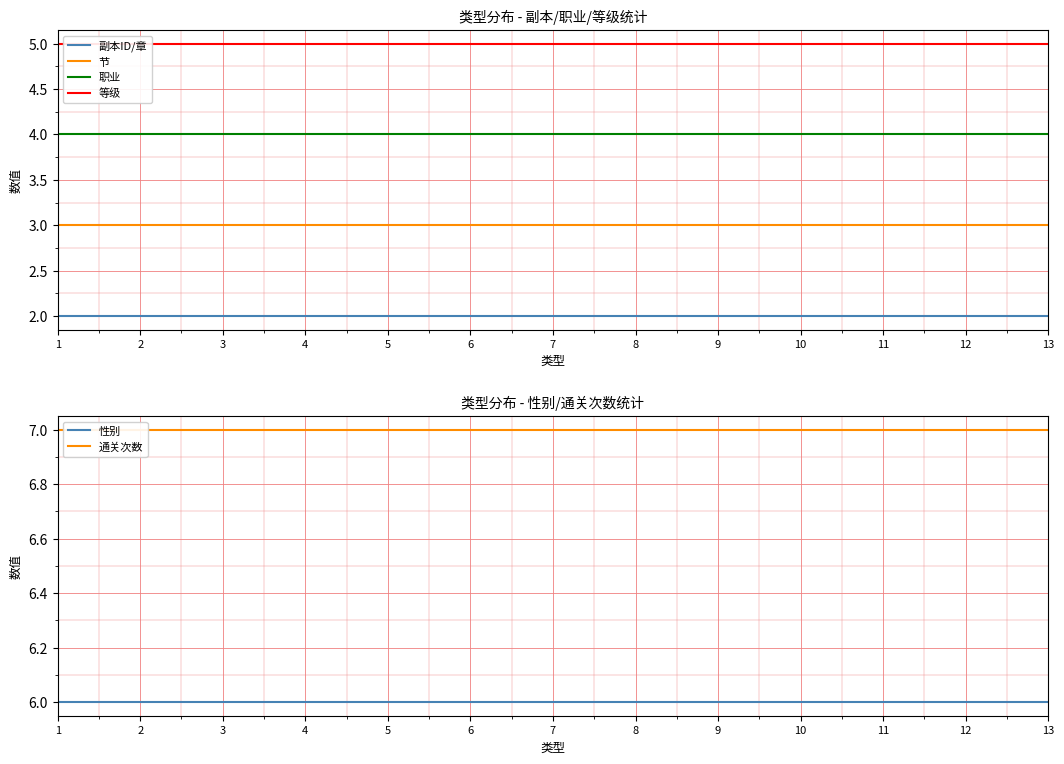

True or false: 副本ID/章 and 节 cross at least once.

False